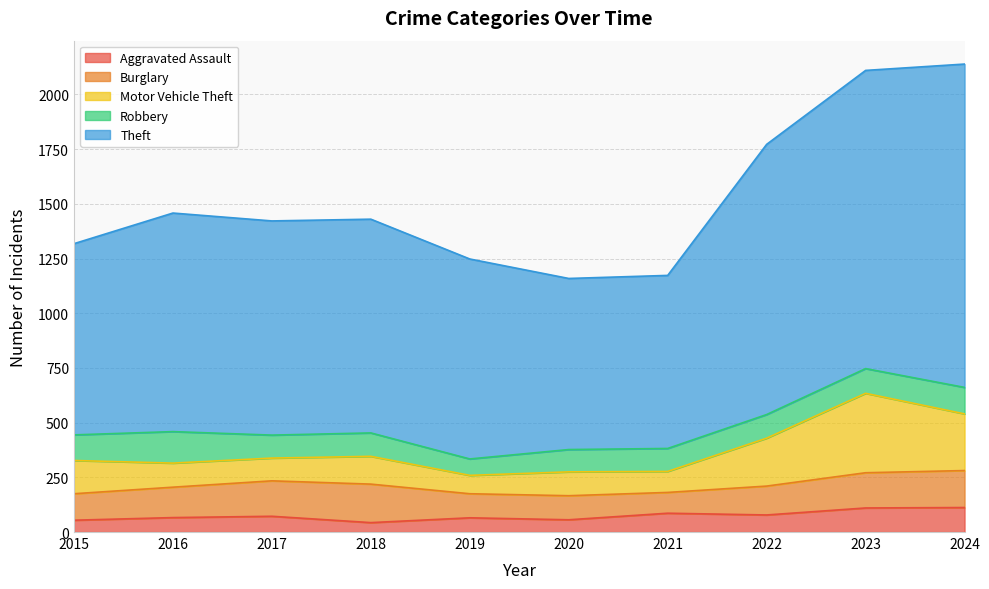

At which label is Burglary closest to 135?

2022